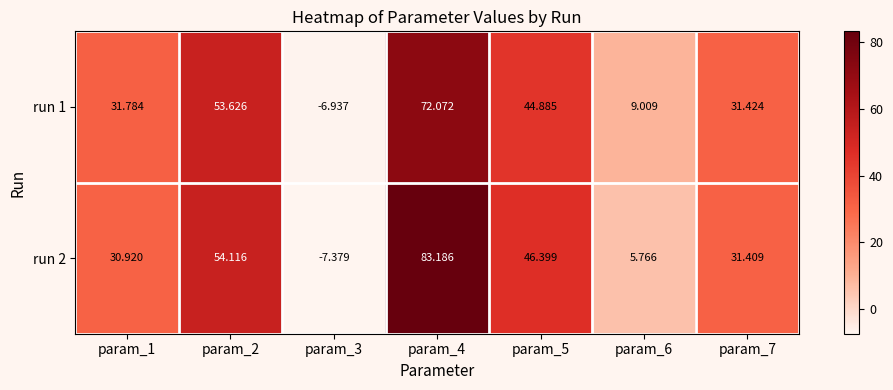

Reading left to right, transcribe all the data shown in this chart.

run 1: param_1=31.8	param_2=53.6	param_3=-6.9	param_4=72.1	param_5=44.9	param_6=9.0	param_7=31.4
run 2: param_1=30.9	param_2=54.1	param_3=-7.4	param_4=83.2	param_5=46.4	param_6=5.8	param_7=31.4